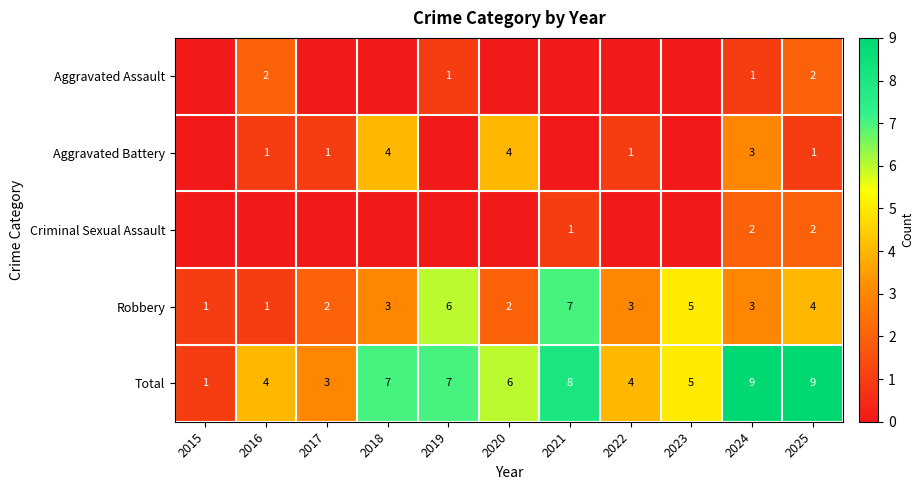

The Total series shows 3 at 2020. True or false?

False